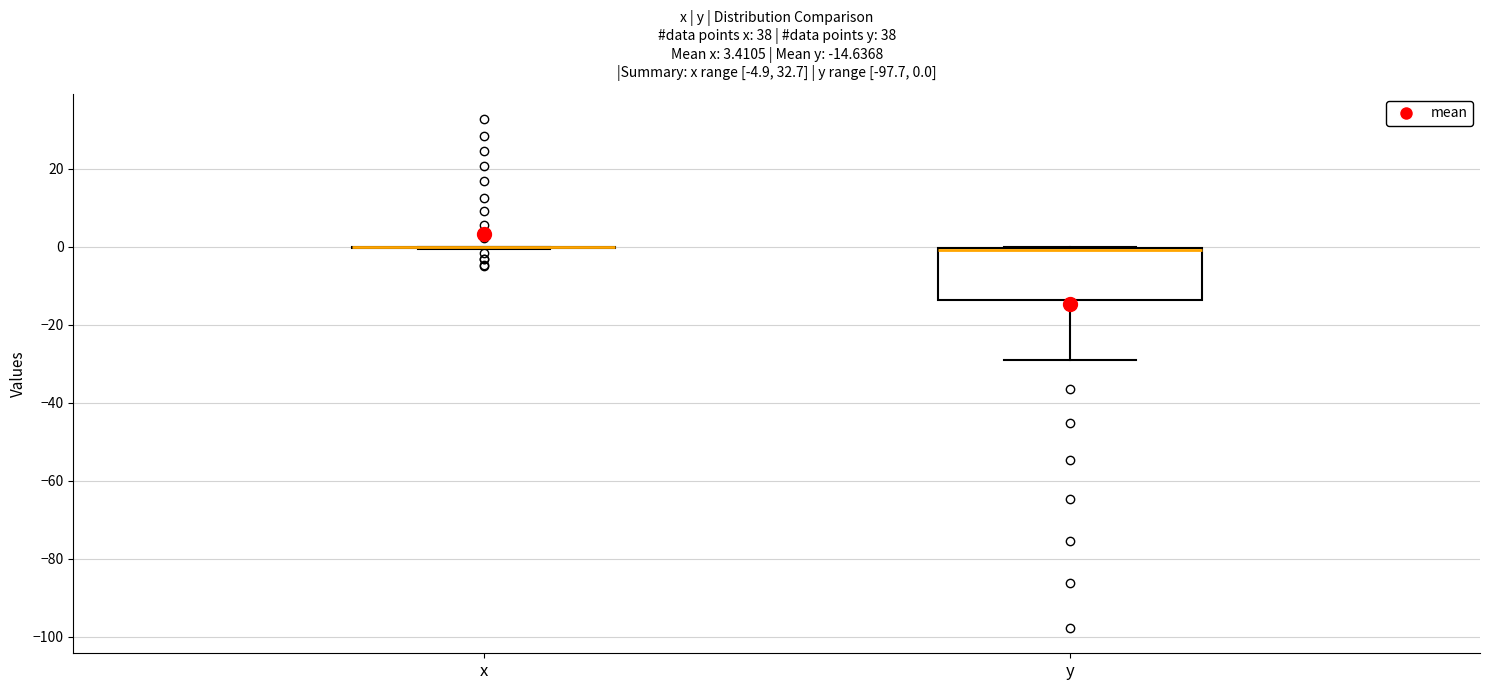

Comparing the boxes themselves (not the whiskers), which one is the tallest?

y